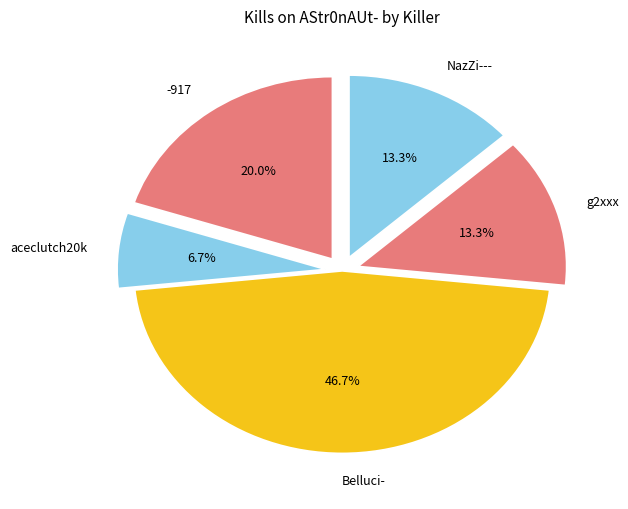

Which category has the smallest portion of the pie?

aceclutch20k